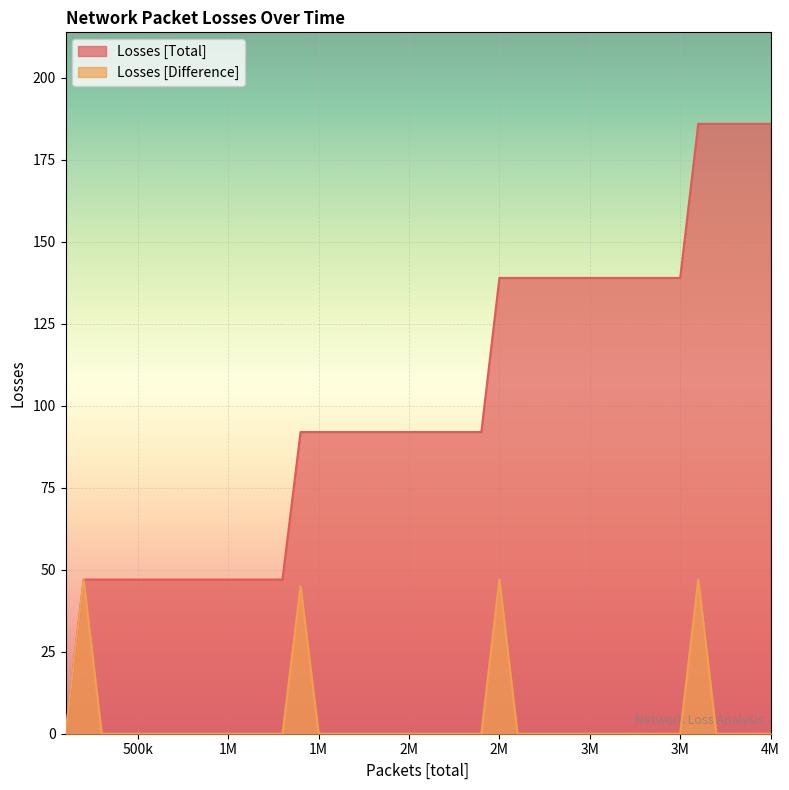

How many lines are shown in the chart?

2